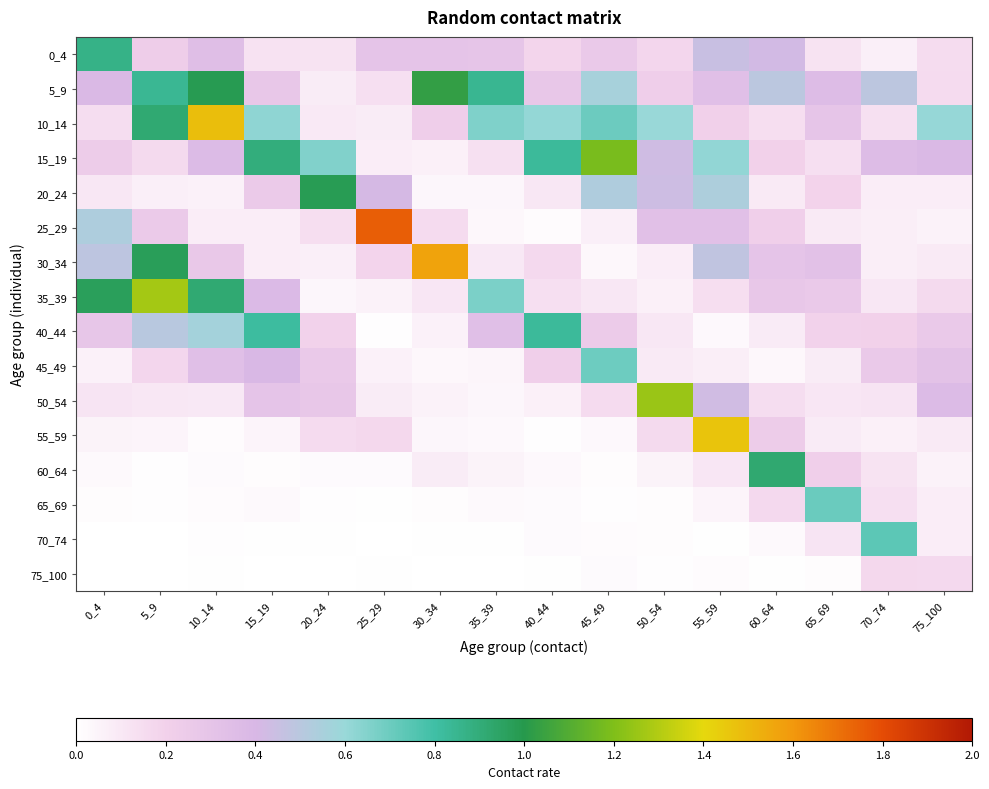

How many data points does each series have?

16